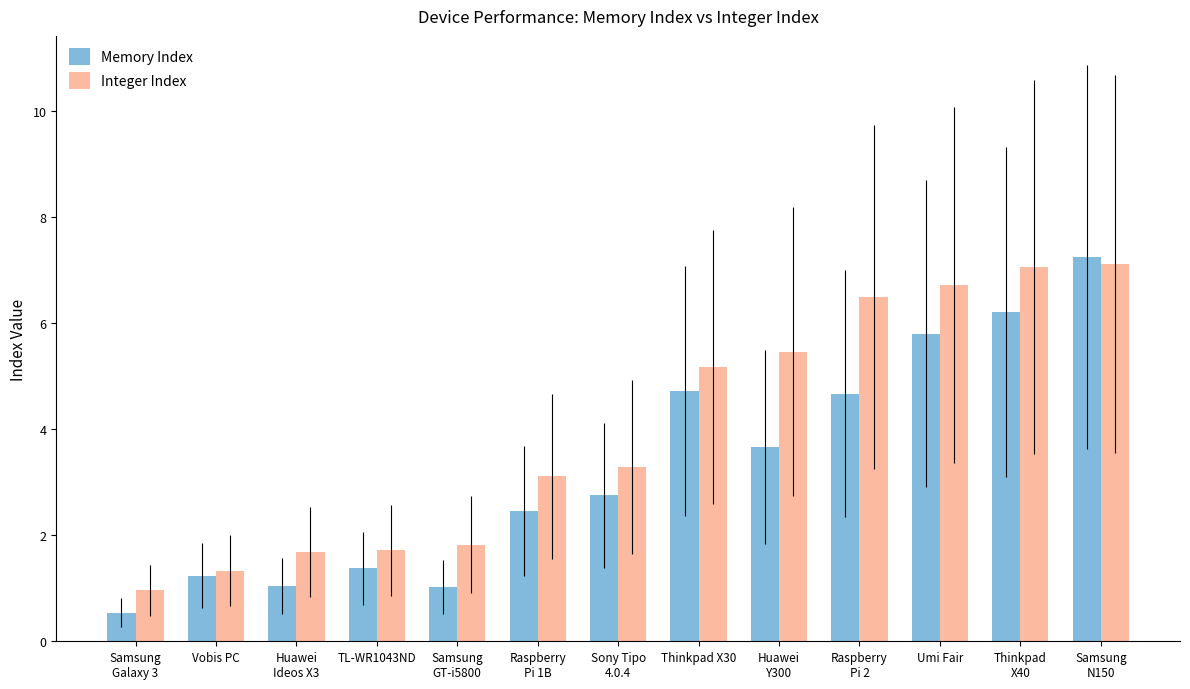

Reading right to left, what are all the values shown in this chart?

Memory Index: Samsung
N150=7.2	Thinkpad
X40=6.2	Umi Fair=5.8	Raspberry
Pi 2=4.7	Huawei
Y300=3.7	Thinkpad X30=4.7	Sony Tipo
4.0.4=2.7	Raspberry
Pi 1B=2.5	Samsung
GT-i5800=1.0	TL-WR1043ND=1.4	Huawei
Ideos X3=1.0	Vobis PC=1.2	Samsung
Galaxy 3=0.5
Integer Index: Samsung
N150=7.1	Thinkpad
X40=7.0	Umi Fair=6.7	Raspberry
Pi 2=6.5	Huawei
Y300=5.5	Thinkpad X30=5.2	Sony Tipo
4.0.4=3.3	Raspberry
Pi 1B=3.1	Samsung
GT-i5800=1.8	TL-WR1043ND=1.7	Huawei
Ideos X3=1.7	Vobis PC=1.3	Samsung
Galaxy 3=1.0